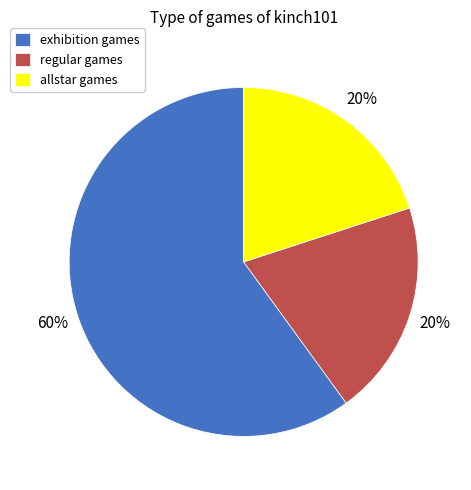

Is it true that exhibition is 73% of the pie?

False